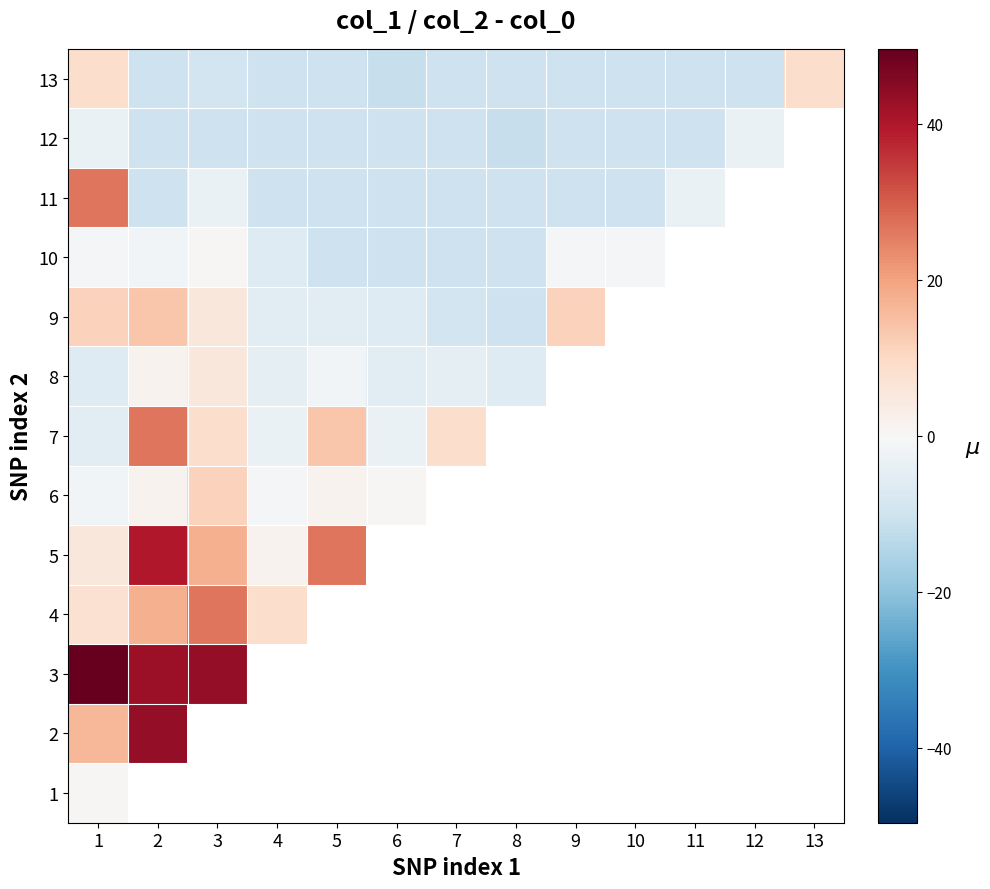

List the labels in order of 12 value, largest first.

1, 12, 2, 3, 4, 5, 6, 7, 13, 9, 10, 11, 8